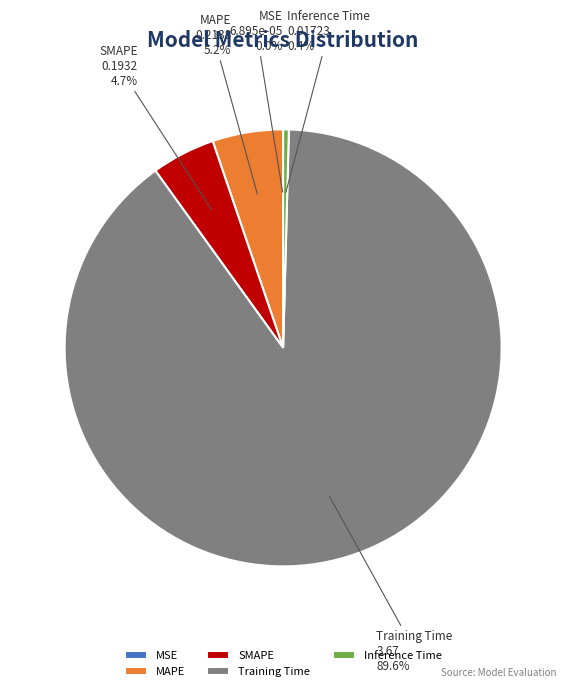

The MAPE slice represents 1% of the pie. True or false?

False